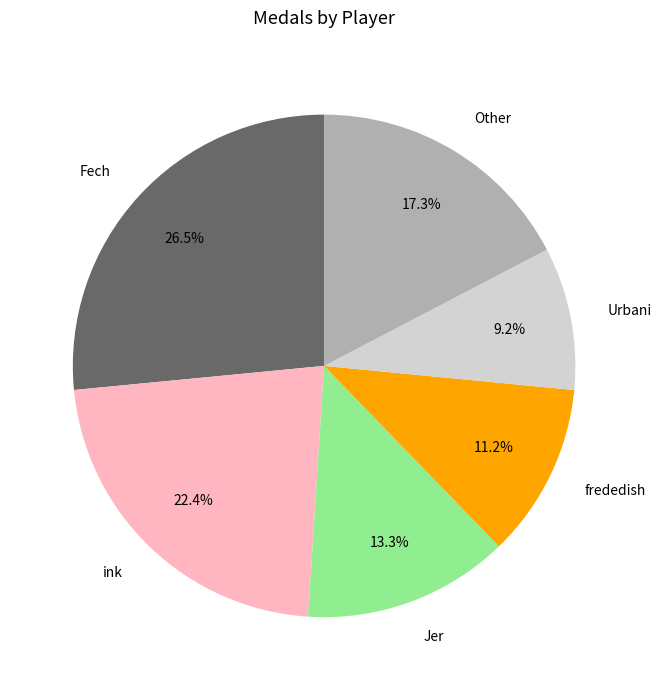

Approximately how many times larger is the value at Urbani compared to Jer?

0.7